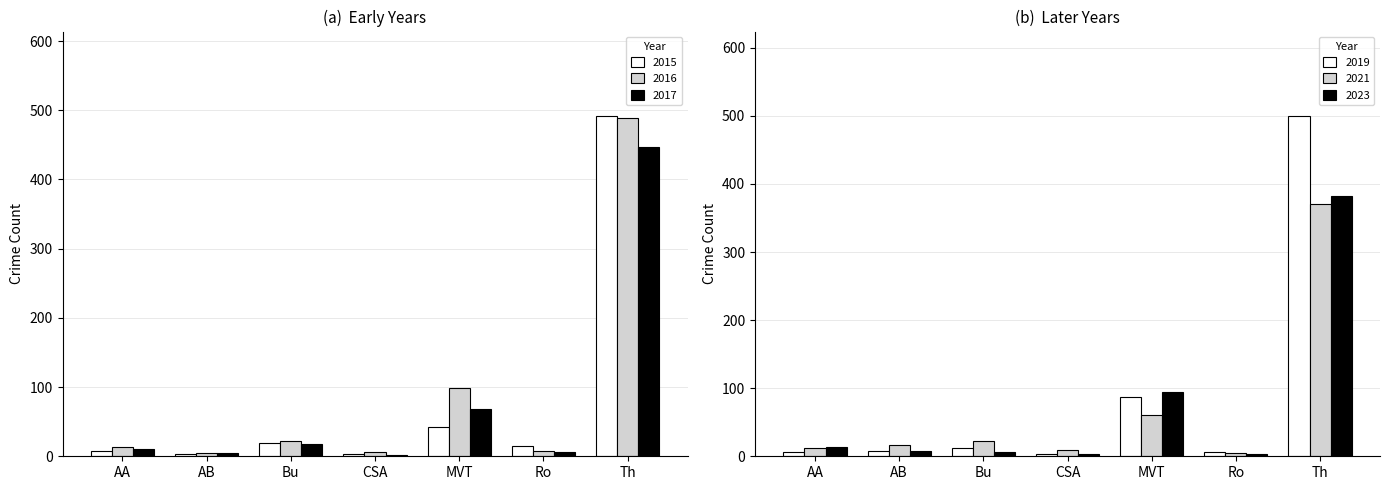

What is the average value of the 2015 series?

83